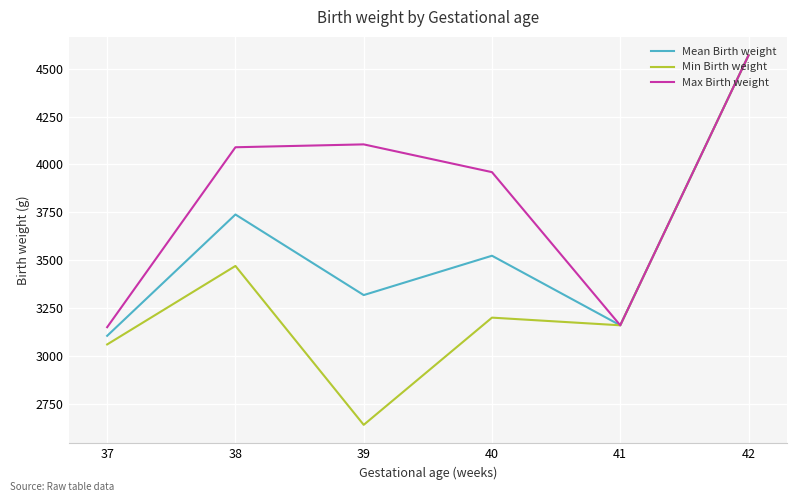

The Max Birth weight series shows 1325.5 at 42. True or false?

False